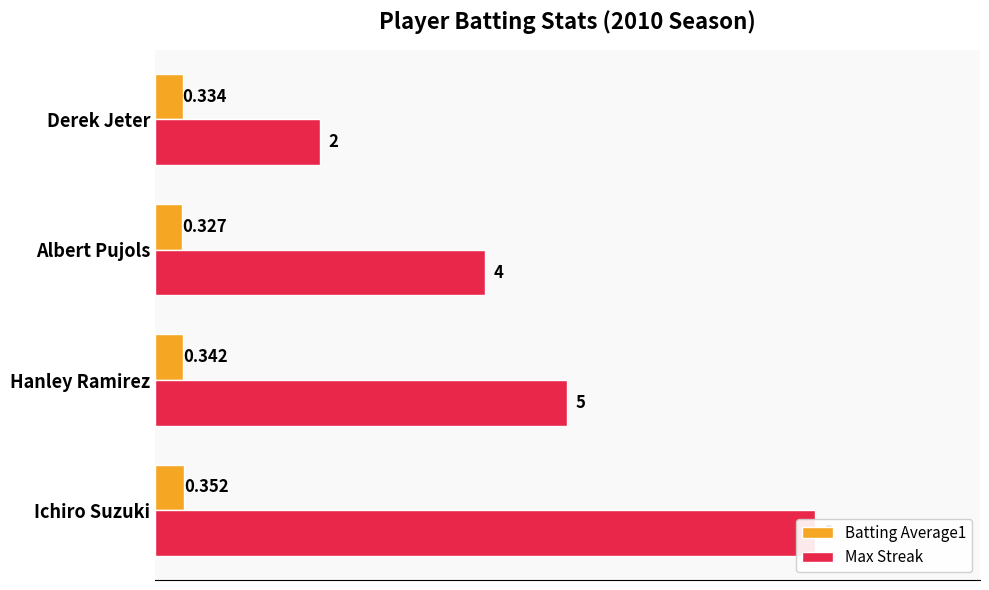

What is the average value of the Max Streak series?

4.8